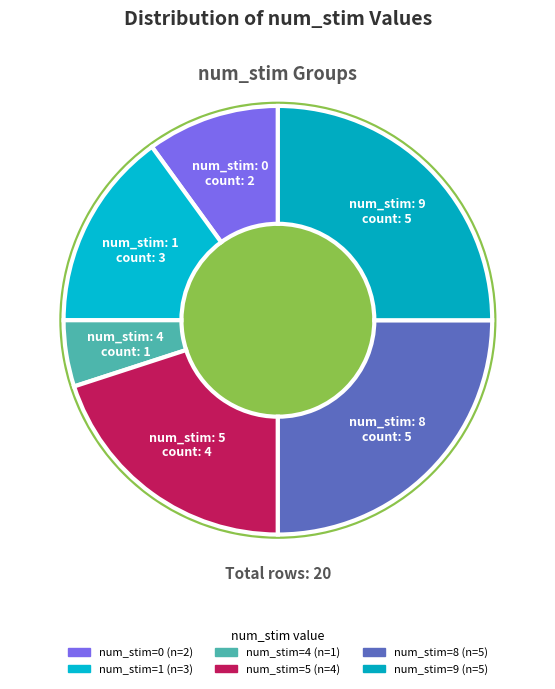

The 0 slice represents 2% of the pie. True or false?

False